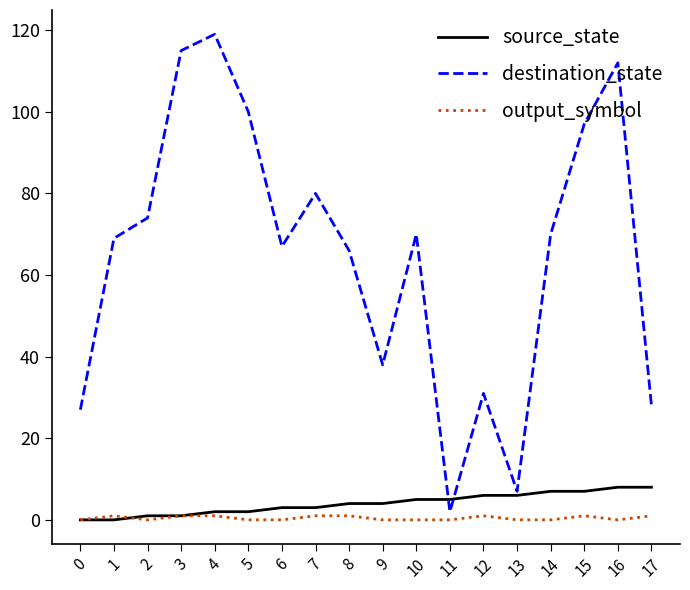

What is the greatest value displayed?

119